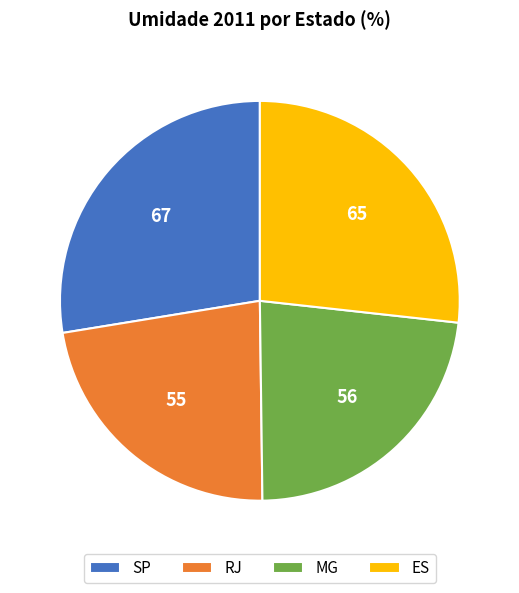

Is there any slice that represents more than half of the pie?

No